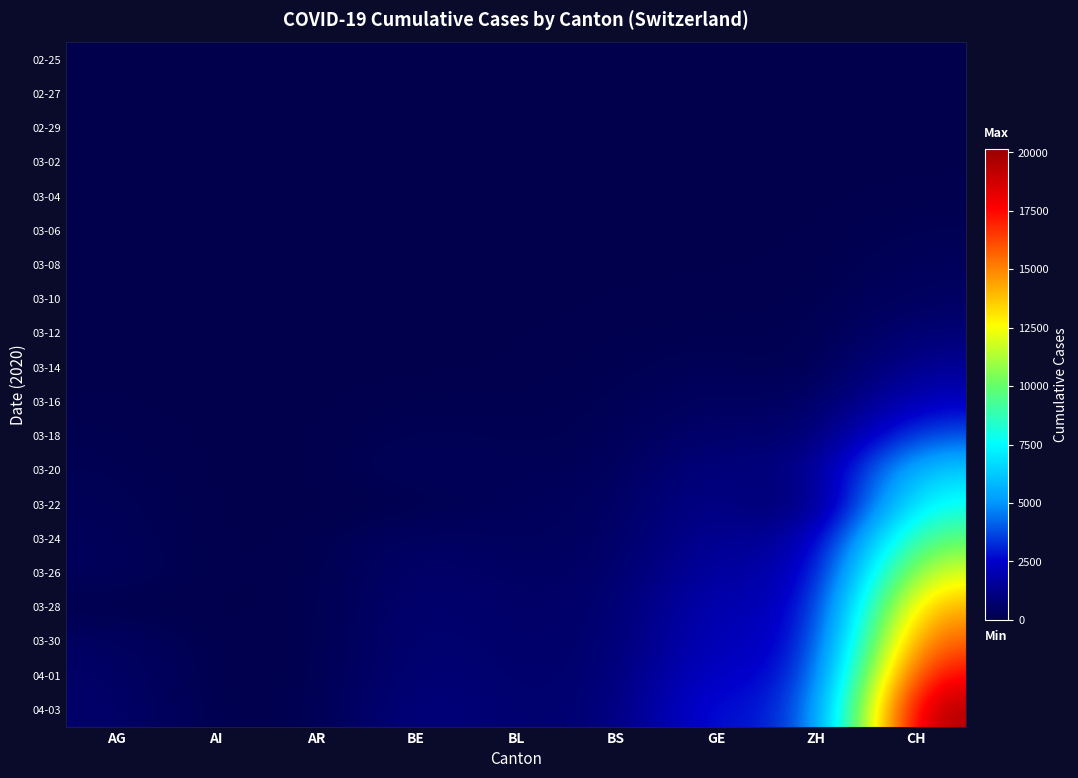

What is the difference between the highest and lowest values at BE?

1073